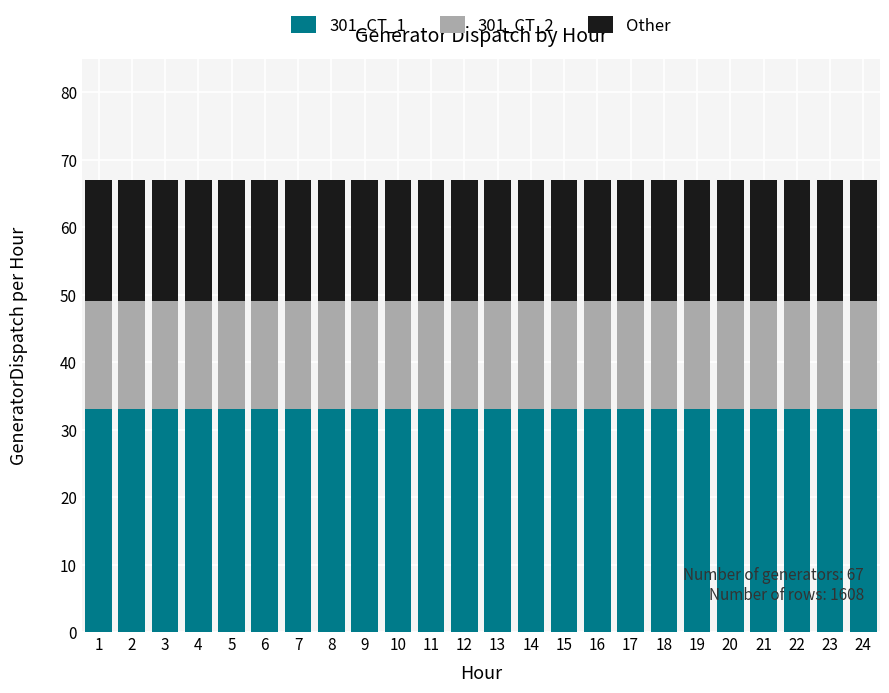

What is the total value across all series at 4?

67